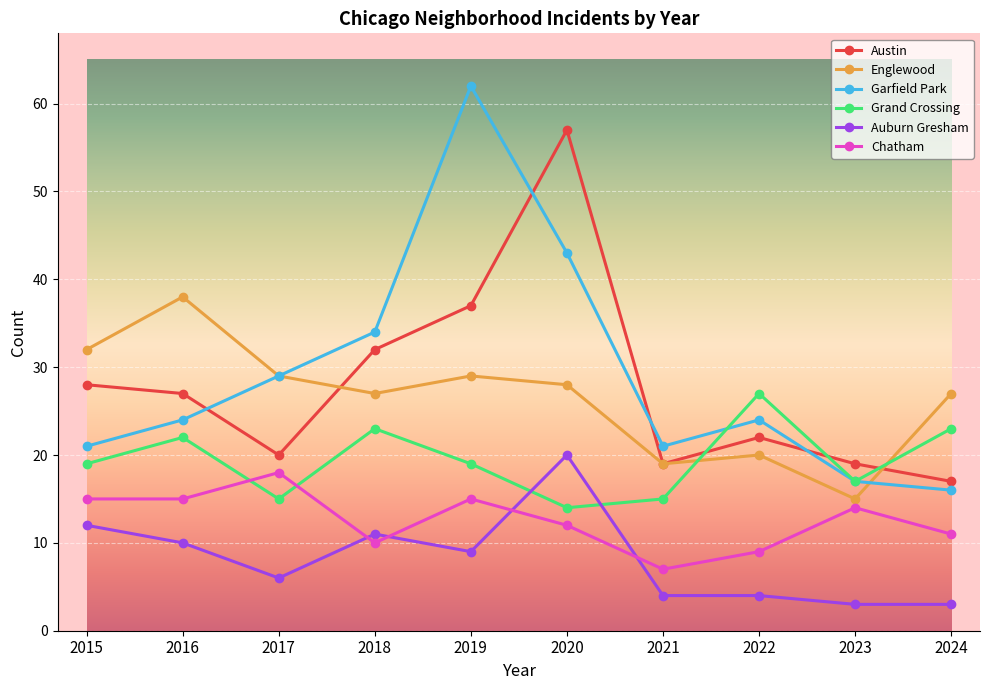

What is the sum of the Englewood values at 2024 and 2020?

55